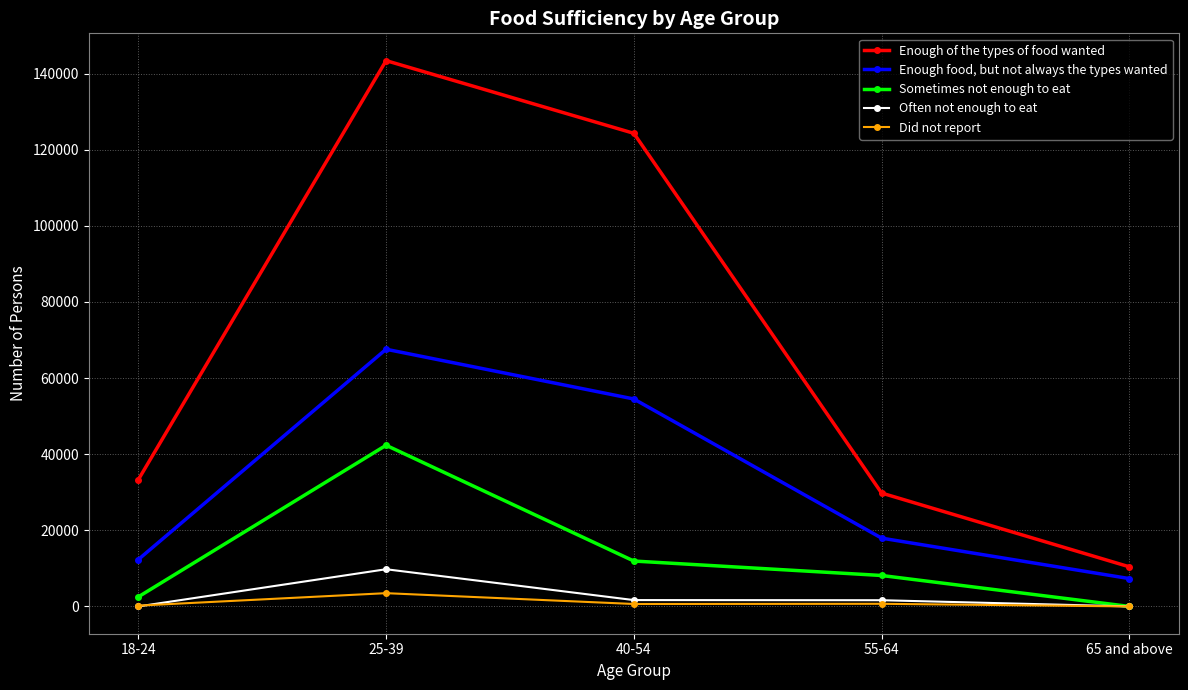

At 18-24, list the series in order from largest to smallest.

Enough of the types of food wanted, Enough food, but not always the types wanted, Sometimes not enough to eat, Did not report, Often not enough to eat